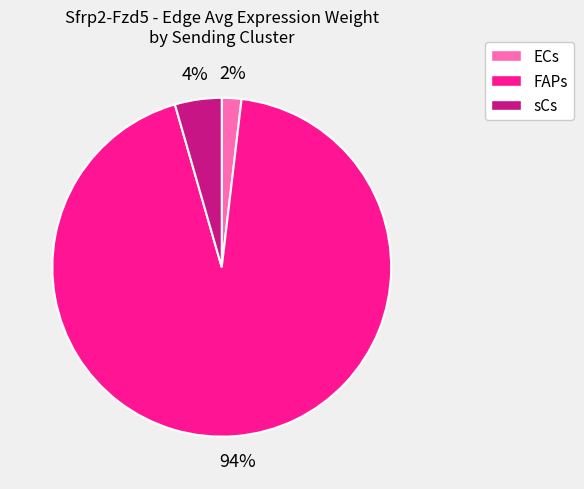

Rank the categories by value from highest to lowest.

FAPs, sCs, ECs